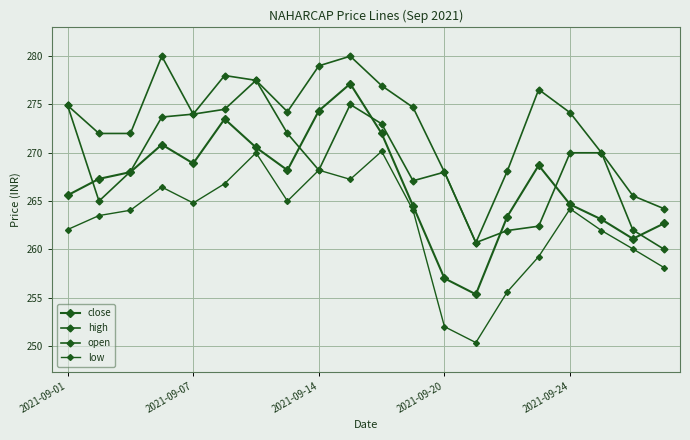

Count the number of data series in this chart.

4